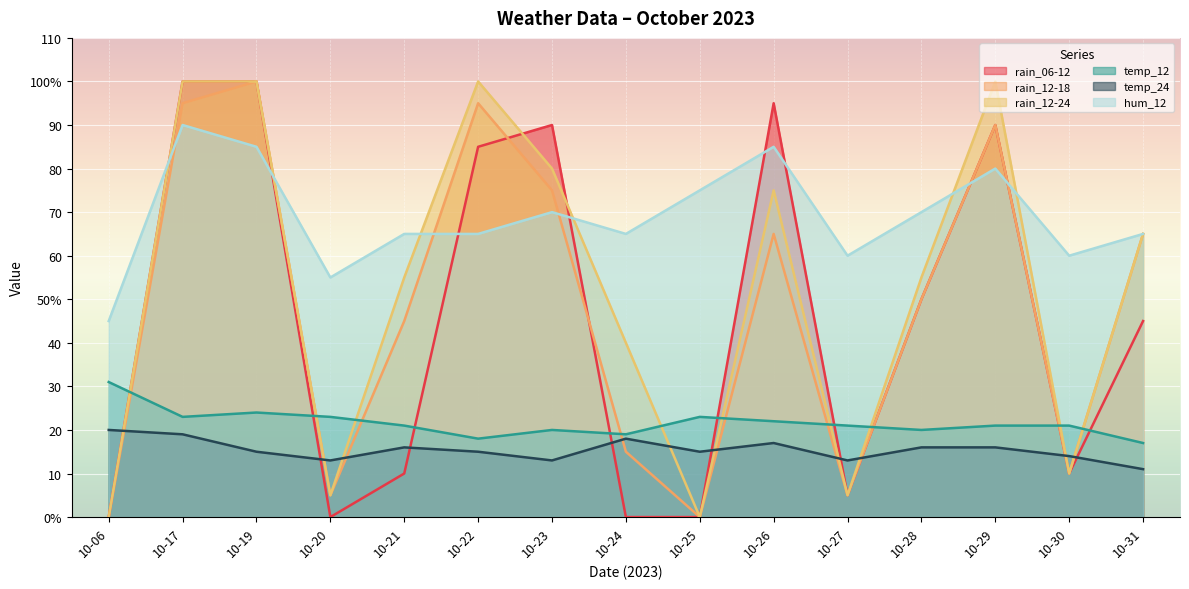

What is the value of the temp_24 point at the 14th from the left?

14